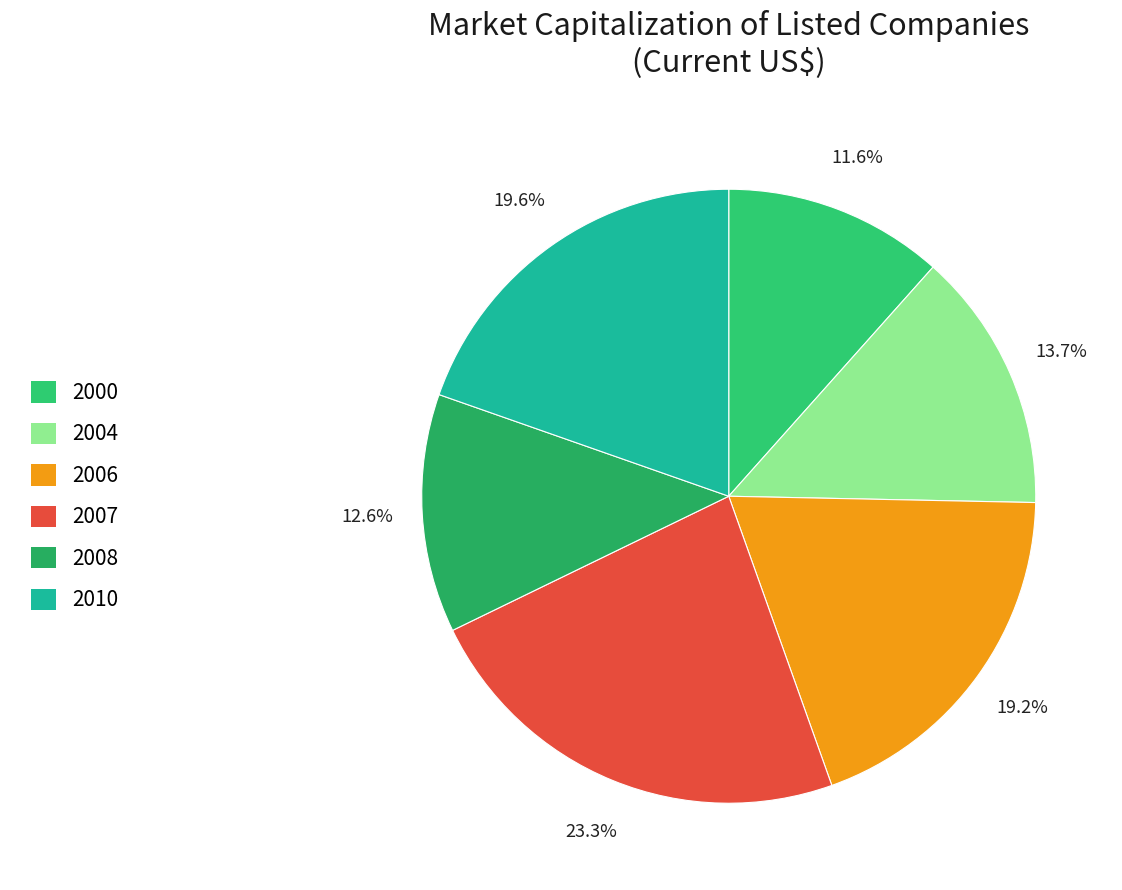

Count the number of slices in the pie.

6